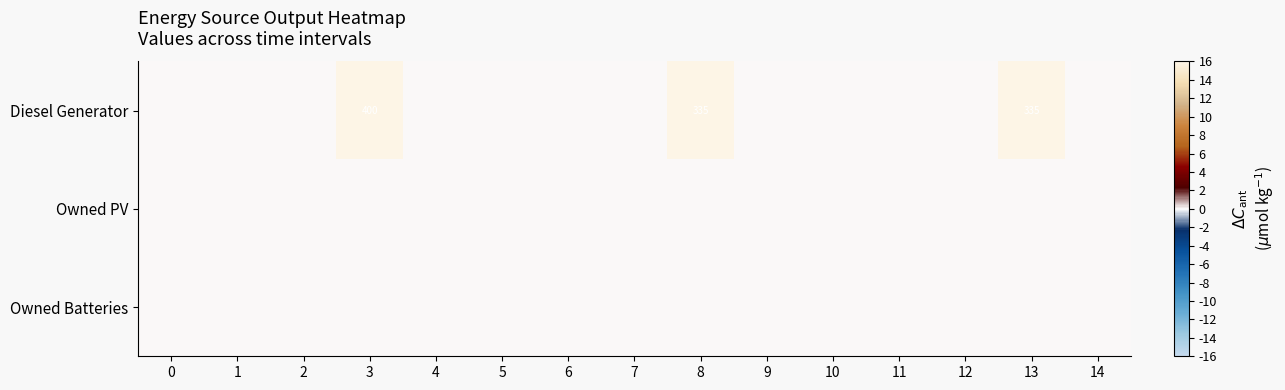

Reading left to right, extract all data points from this chart.

row_0: 0=0.0	1=0.0	2=0.0	3=400.0	4=0.0	5=0.0	6=0.0	7=0.0	8=335.0	9=0.0	10=0.0	11=0.0	12=0.0	13=335.0	14=0.0
row_1: 0=0.0	1=0.0	2=0.0	3=0.0	4=0.0	5=0.0	6=0.0	7=0.0	8=0.0	9=0.0	10=0.0	11=0.0	12=0.0	13=0.0	14=0.0
row_2: 0=0.0	1=0.0	2=0.0	3=0.0	4=0.0	5=0.0	6=0.0	7=0.0	8=0.0	9=0.0	10=0.0	11=0.0	12=0.0	13=0.0	14=0.0